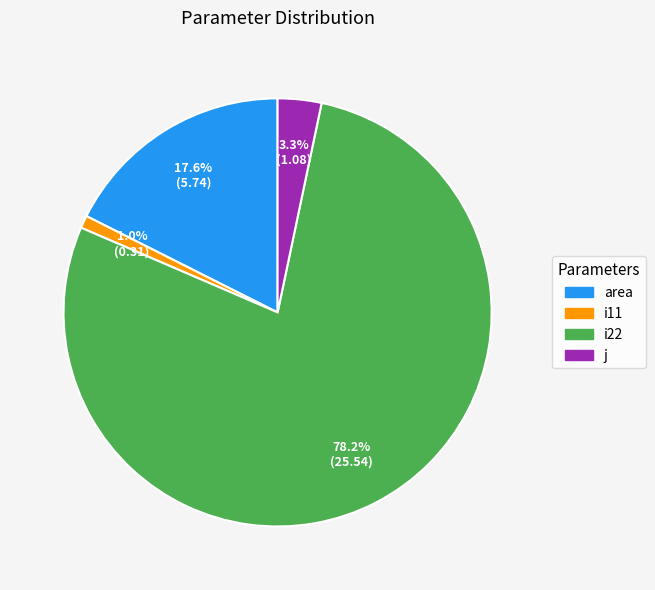

How many slices are in this pie chart?

4